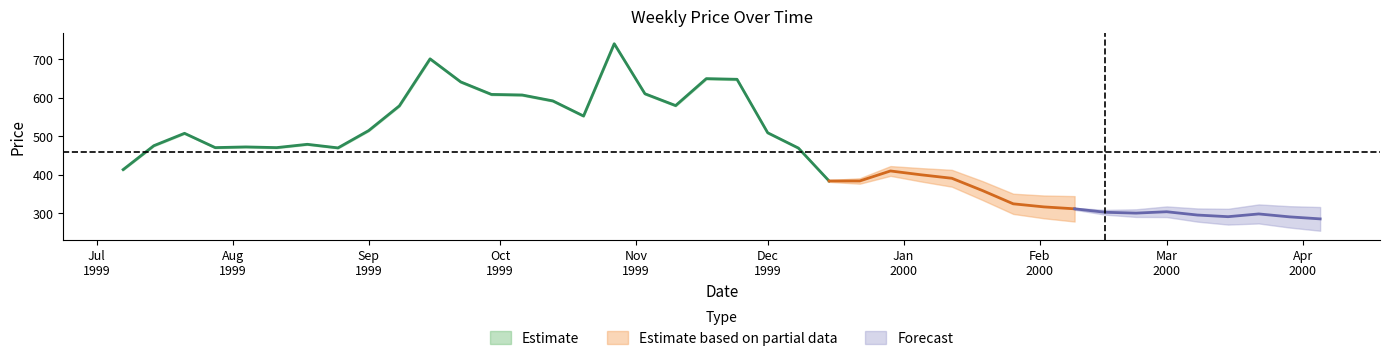

What position from the right is 31?

9